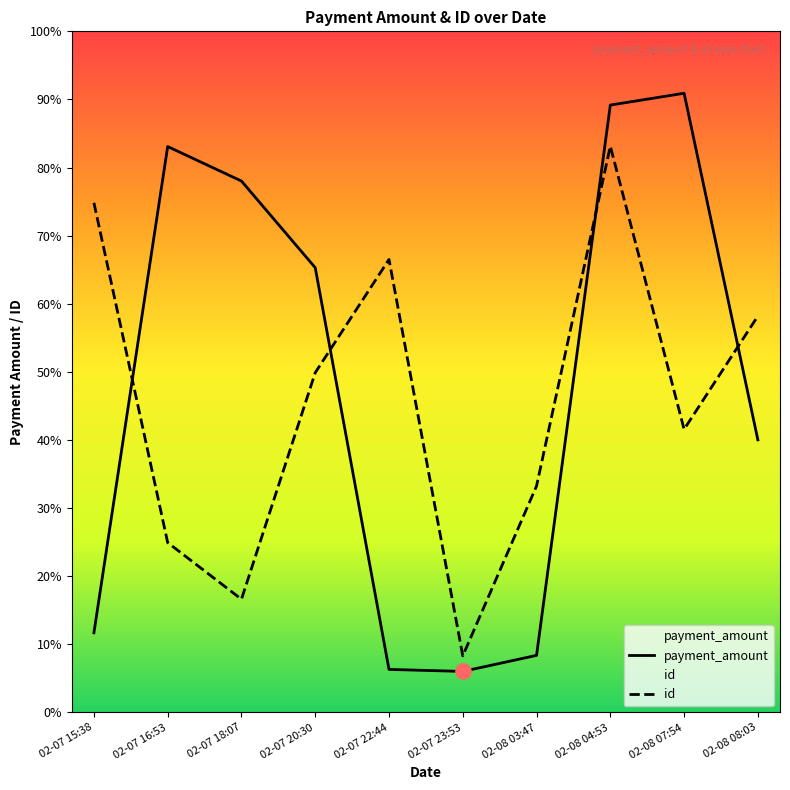

What are all the series names shown in the legend?

payment_amount, id